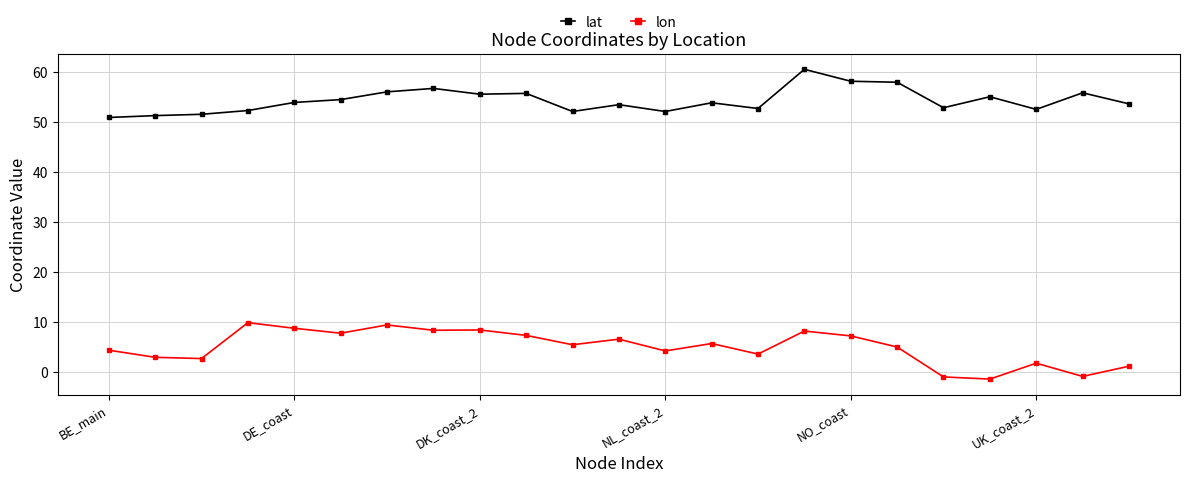

Which series has the largest total across all categories?

lat